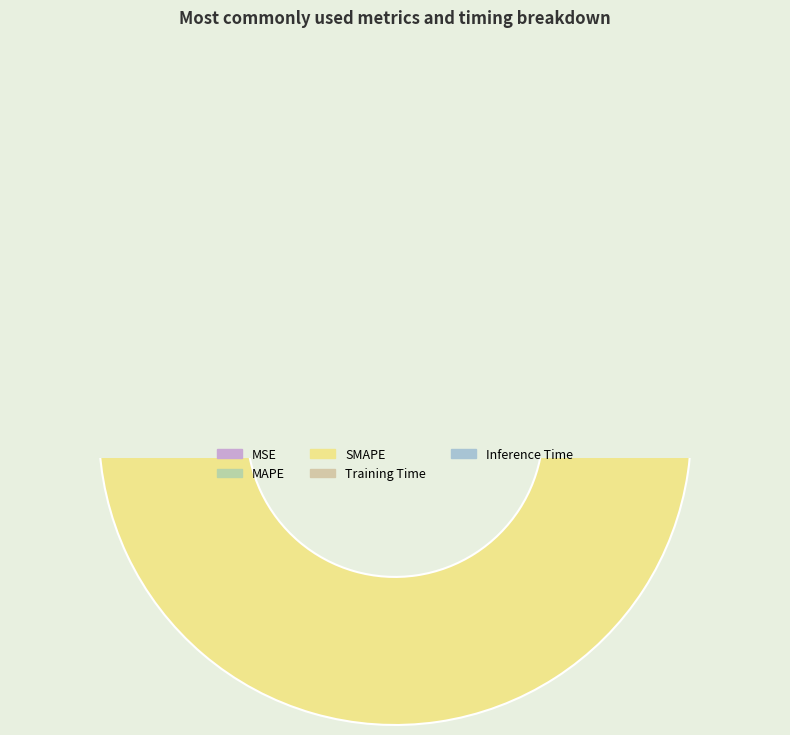

True or false: SMAPE accounts for 54% of the total.

True